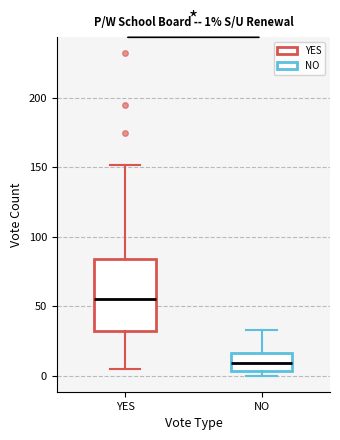

Which box has the highest median line?

YES